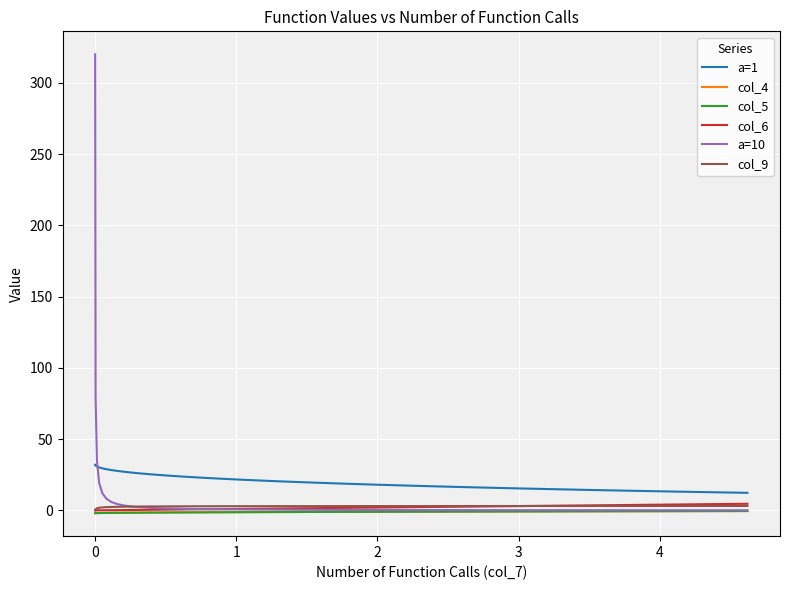

What are all the series names shown in the legend?

a=1, col_4, col_5, col_6, a=10, col_9